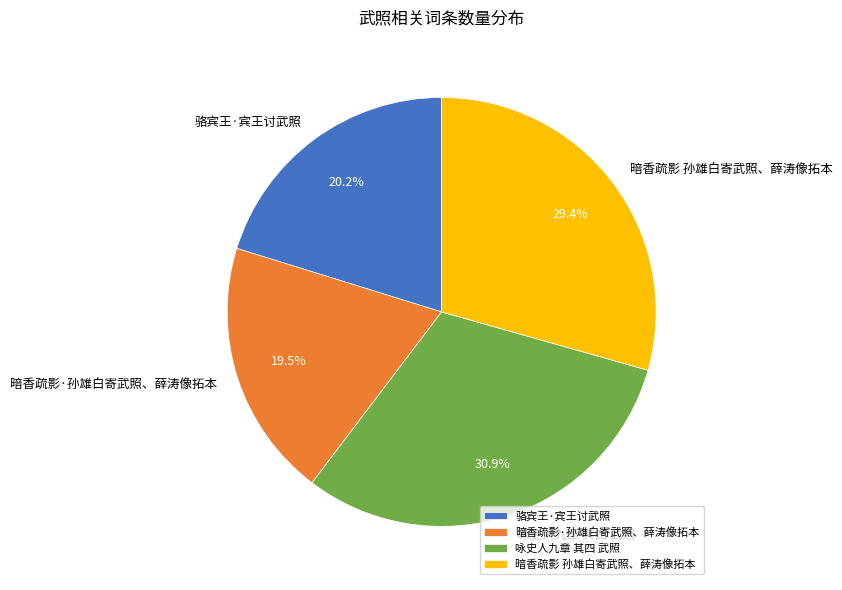

Does 咏史人九章 其四 武照 represent more than half of the total?

No